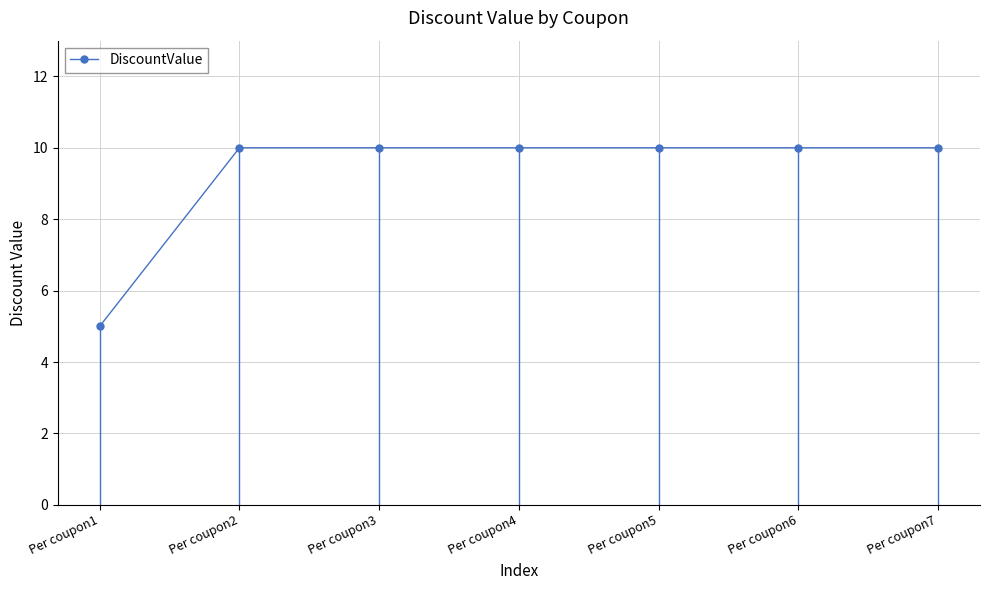

What is the value of the 6th point from the left?

10